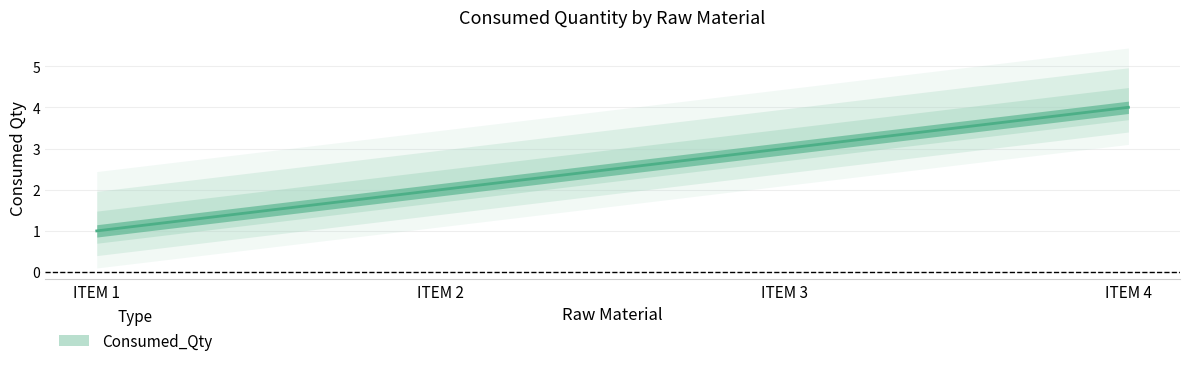

What is the greatest value displayed?

4